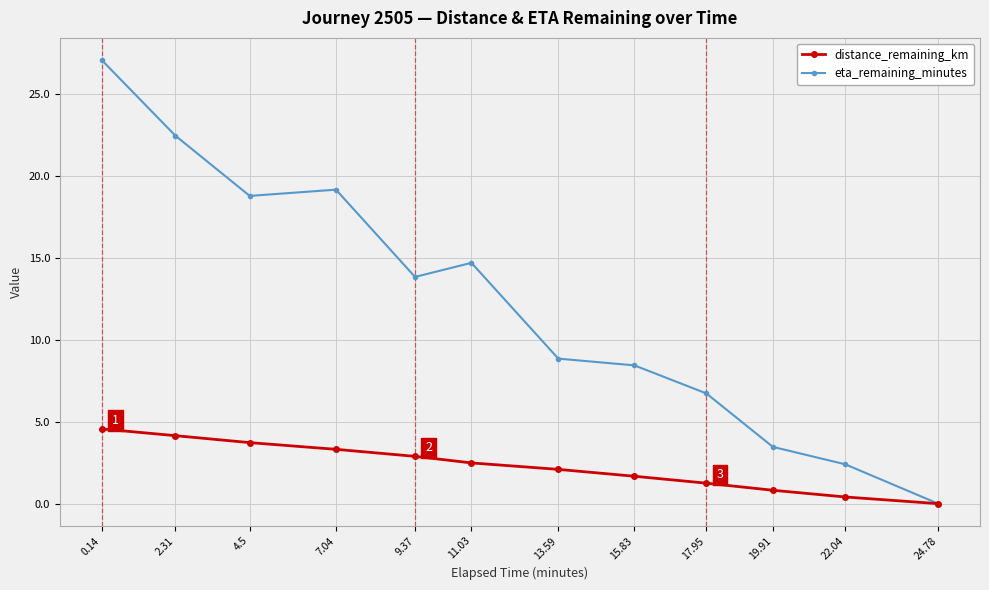

Is the value of eta_remaining_minutes at 0.14 greater than the value of distance_remaining_km at 13.59?

Yes